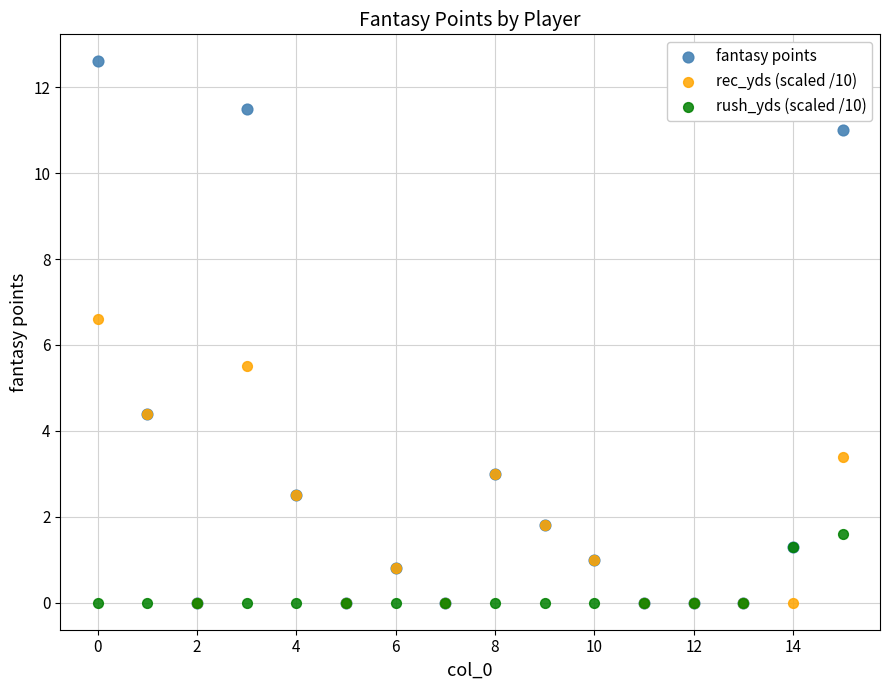

What are all the series names shown in the legend?

fantasy points, rec_yds (scaled /10), rush_yds (scaled /10)